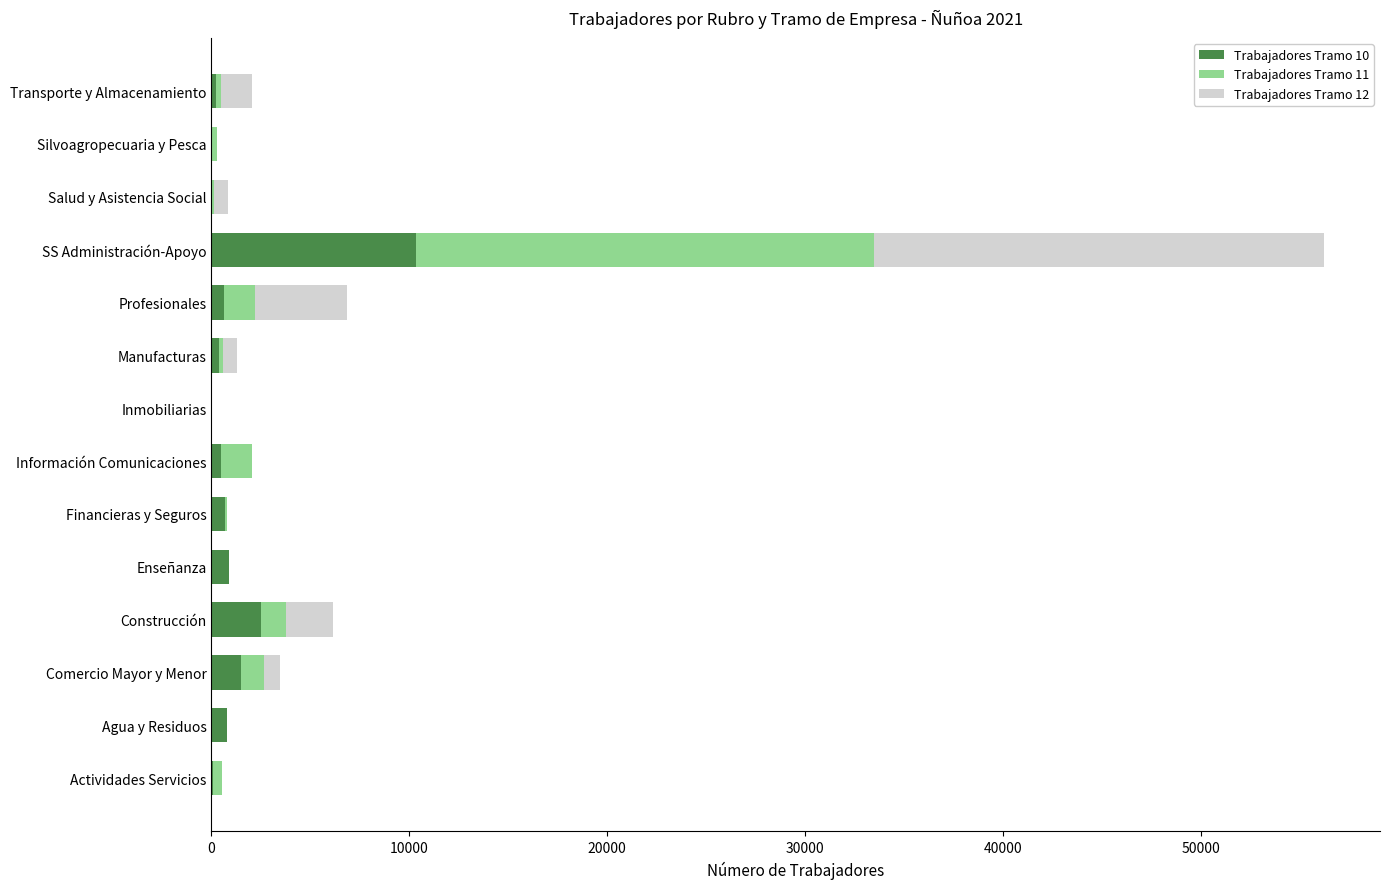

Is it true that Trabajadores Tramo 10 equals 3792 at Salud y Asistencia Social?

False